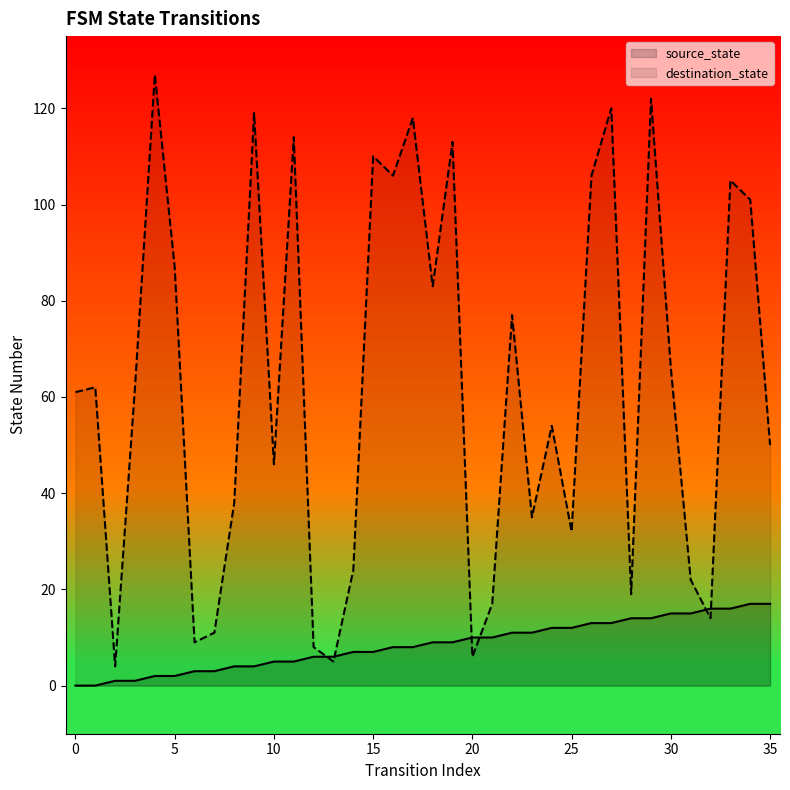

Which series has the largest range (max minus min)?

destination_state